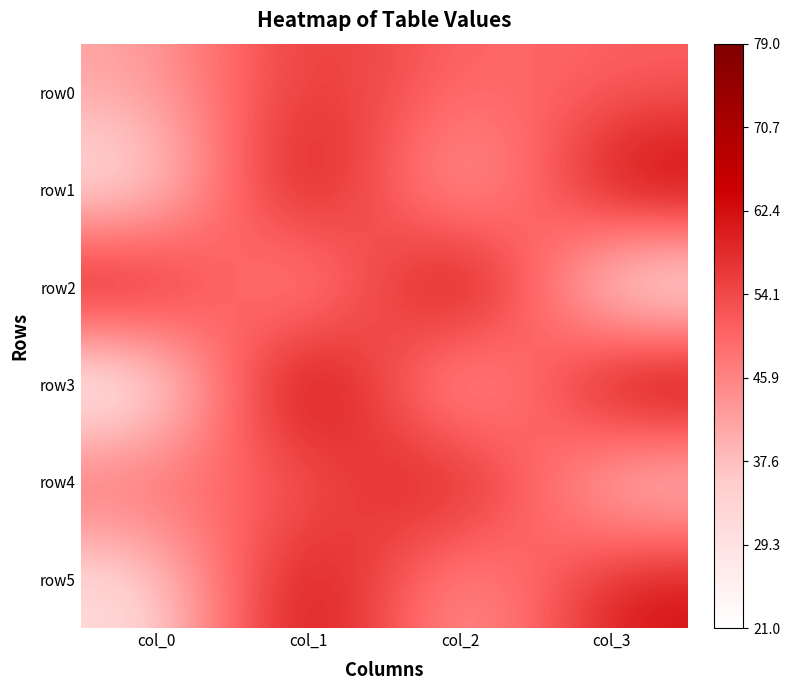

List the series in order of their peak value, lowest first.

row0, row4, row5, row1, row2, row3